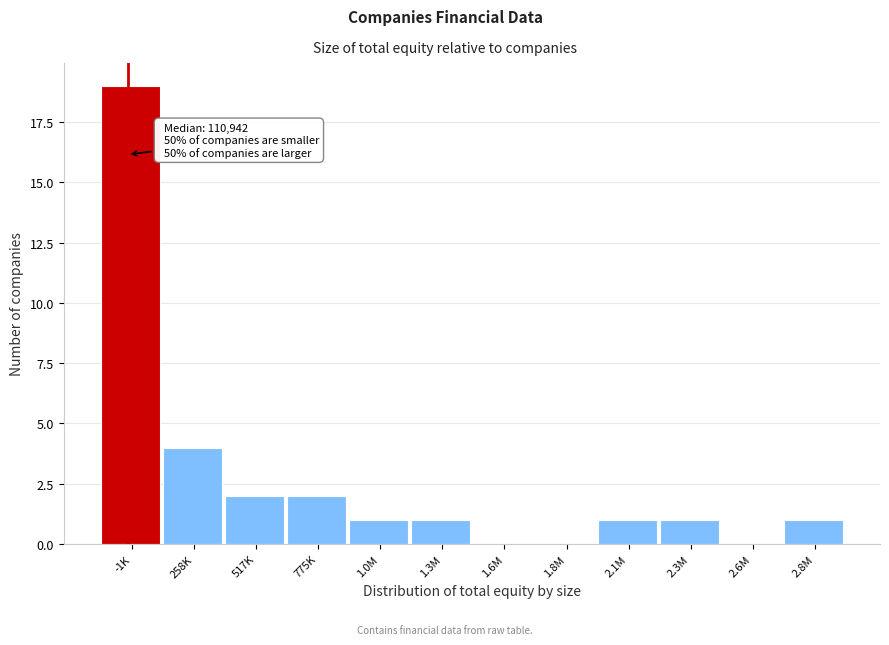

Reading left to right, what are all the values shown in this chart?

-1K=19	258K=4	517K=2	775K=2	1.0M=1	1.3M=1	1.6M=0	1.8M=0	2.1M=1	2.3M=1	2.6M=0	2.8M=1